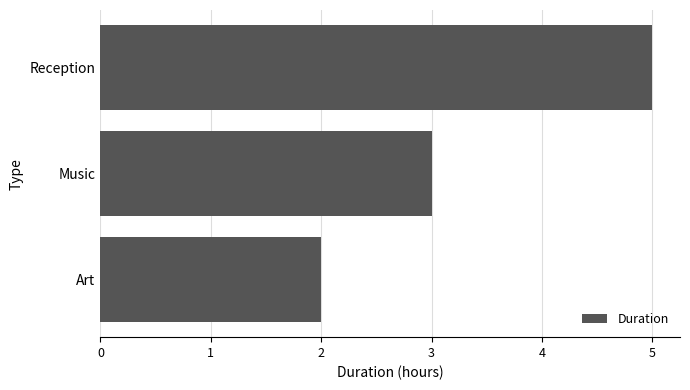

Rank the categories by value from highest to lowest.

Reception, Music, Art